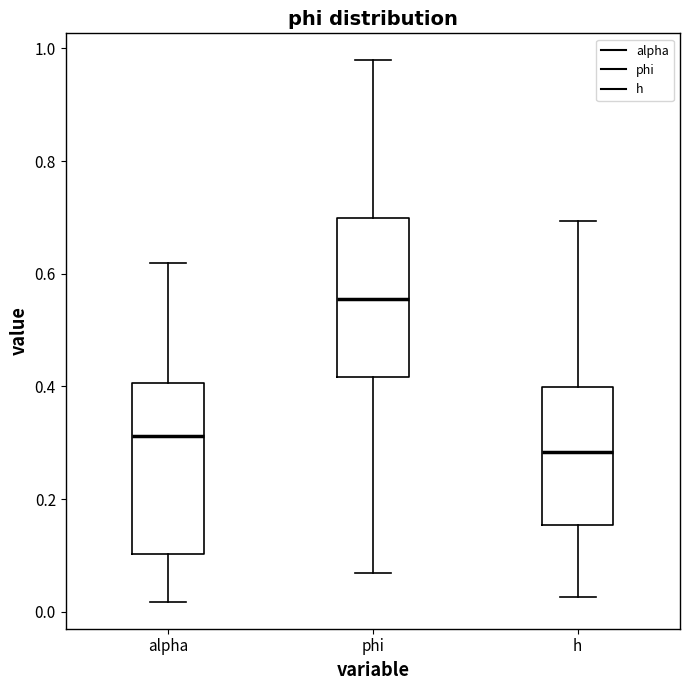

Which box has the lowest median line?

h